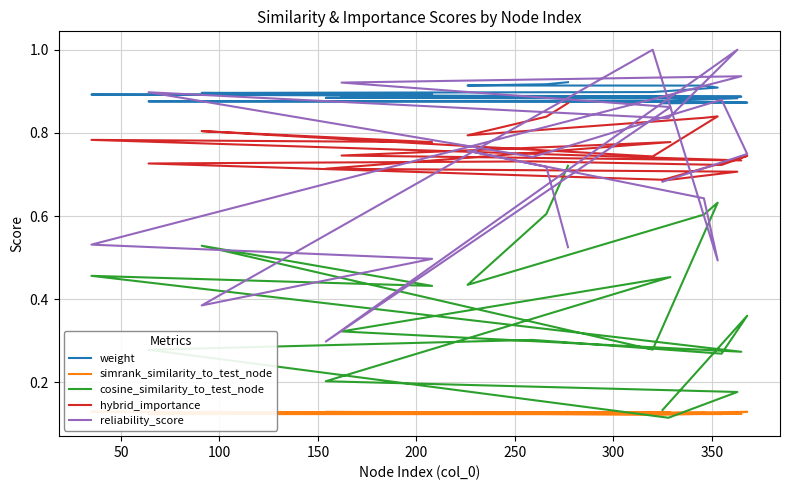

True or false: simrank_similarity_to_test_node and hybrid_importance cross at least once.

False